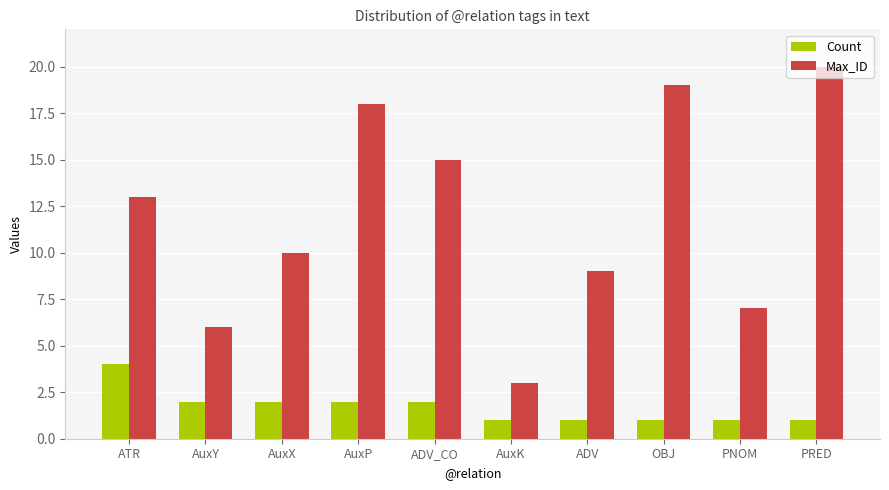

Which category has the highest value across all series?

PRED